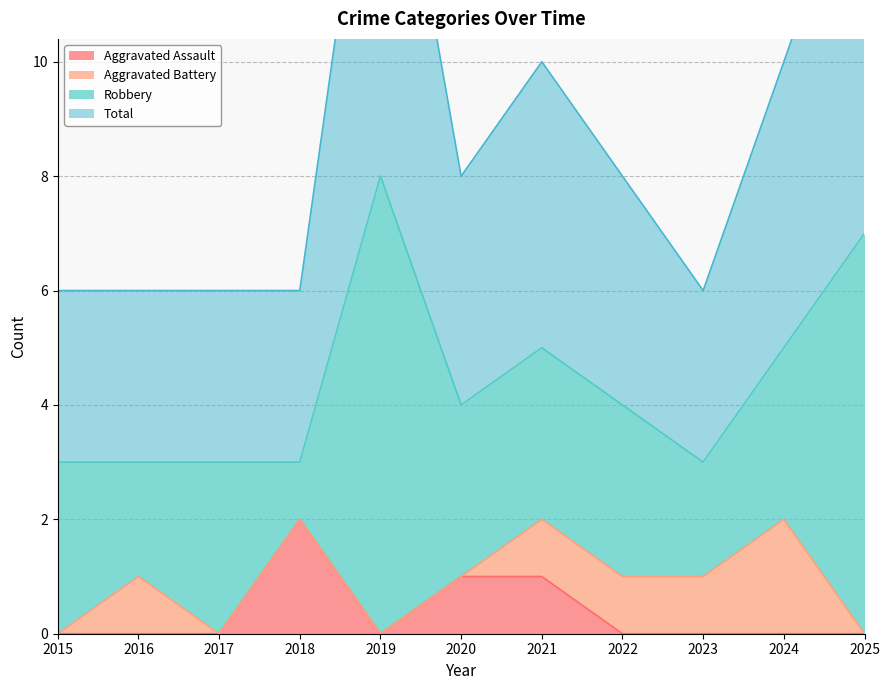

True or false: Aggravated Assault and Total cross at least once.

False